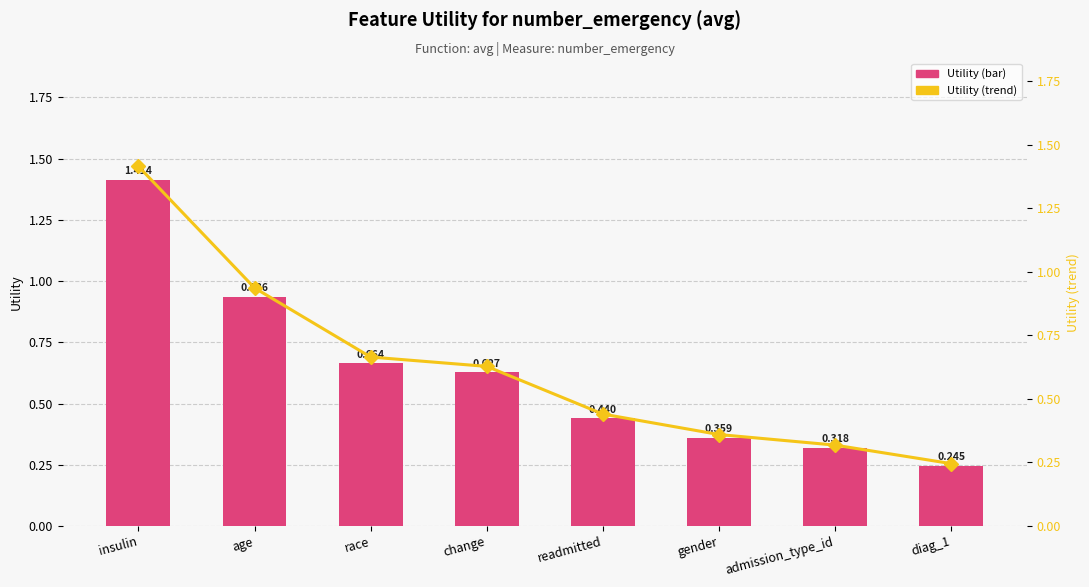

What is the sum of all Utility (trend) values?

5.0